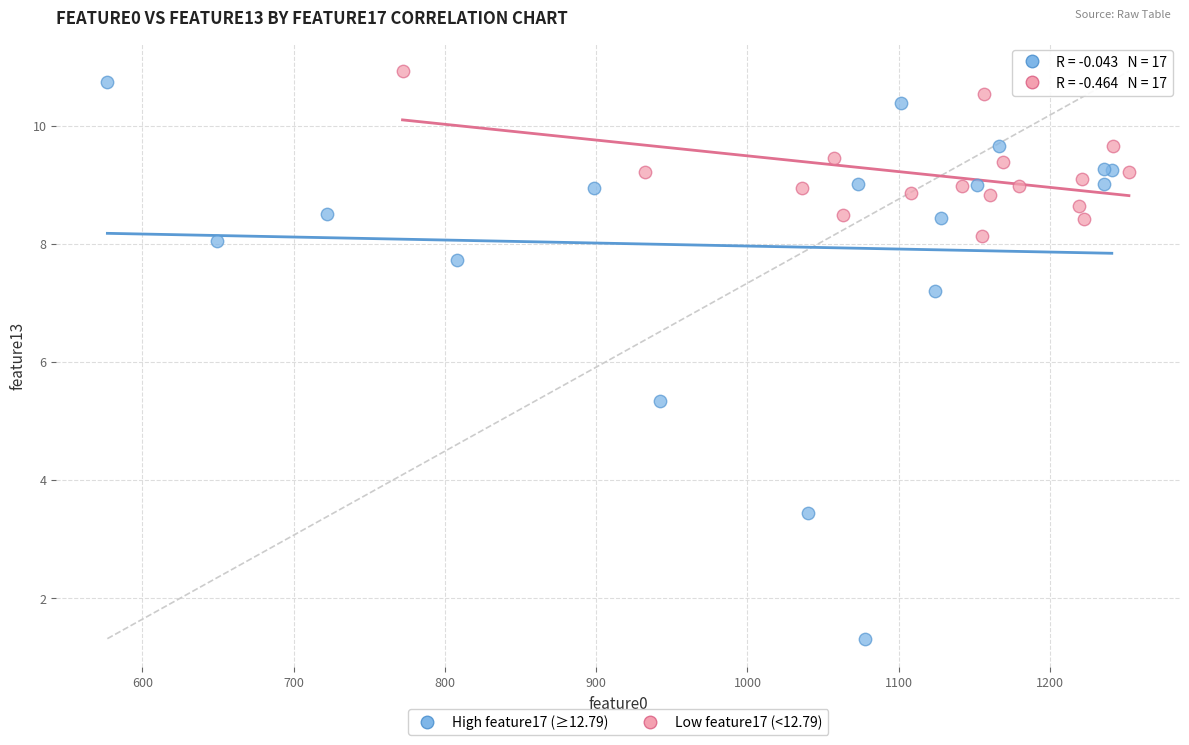

Which series has the largest Y range (max minus min)?

High feature17 (≥12.79)